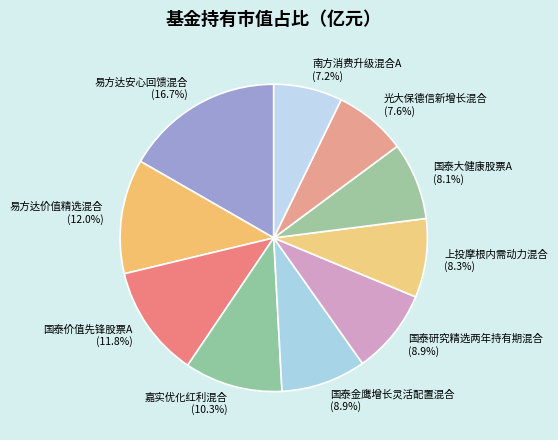

True or false: 国泰研究精选两年持有期混合 accounts for 9% of the total.

True